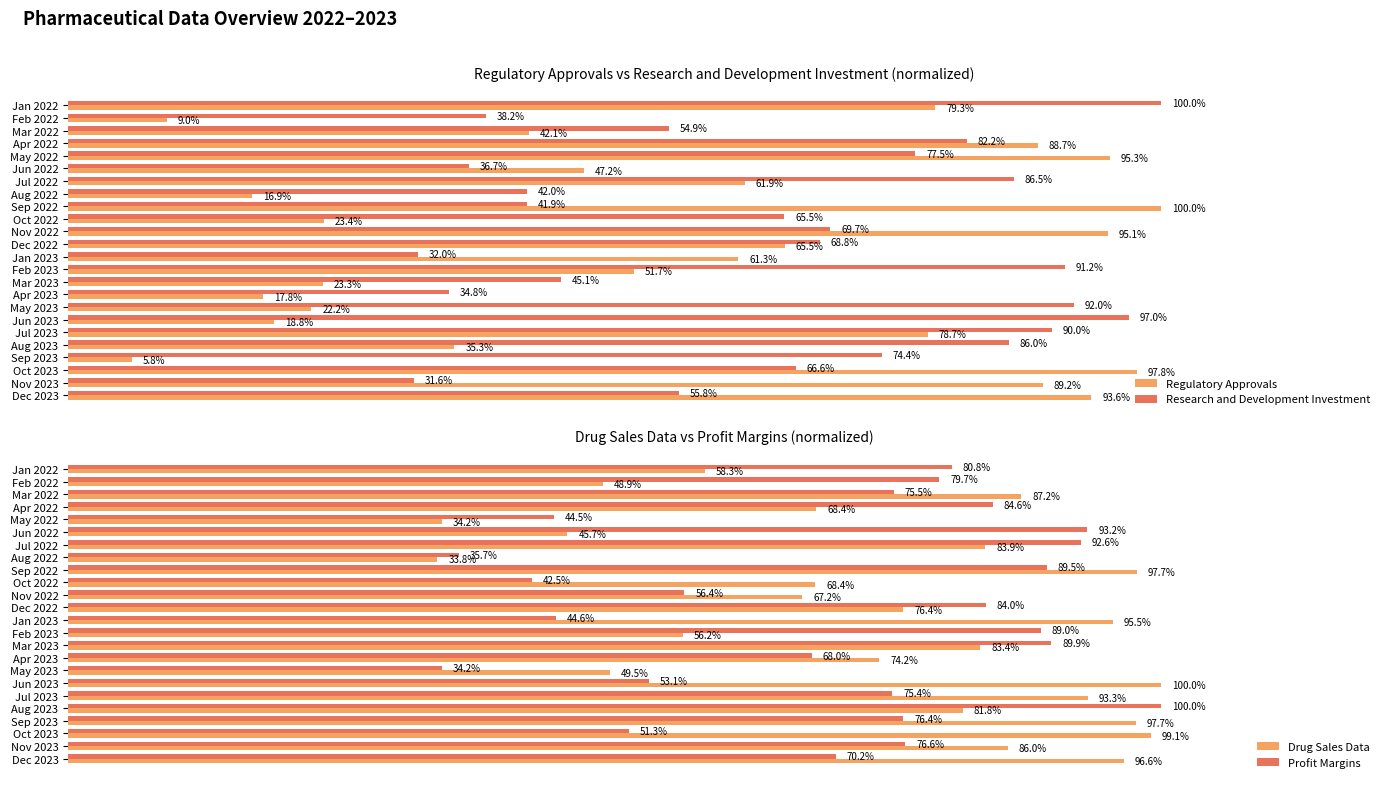

What is the difference between the maximum and second lowest values in the Profit Margins series?

64.3